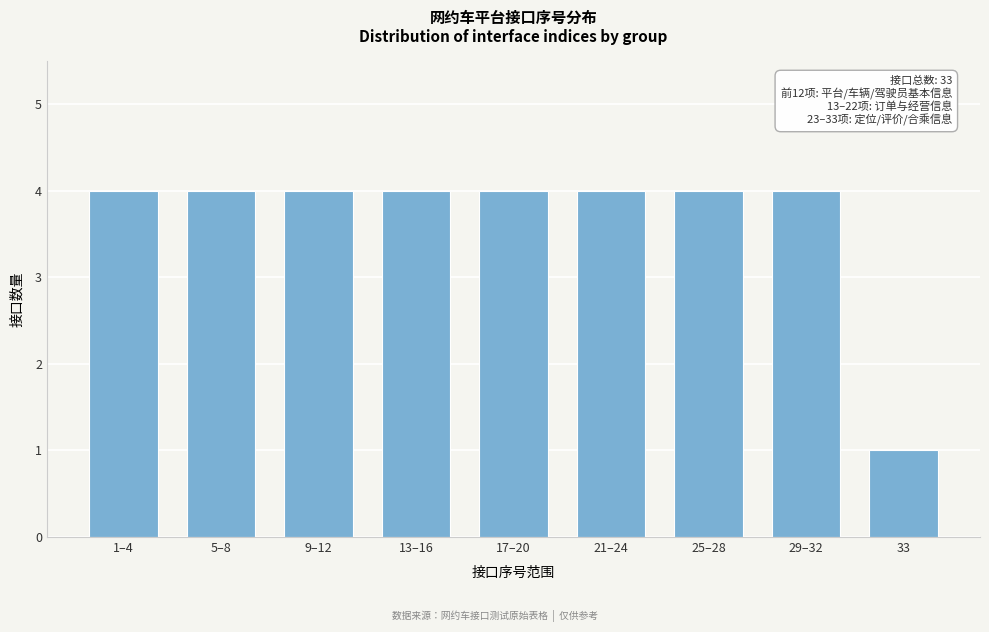

Reading left to right, extract all data points from this chart.

1–4=4	5–8=4	9–12=4	13–16=4	17–20=4	21–24=4	25–28=4	29–32=4	33=1